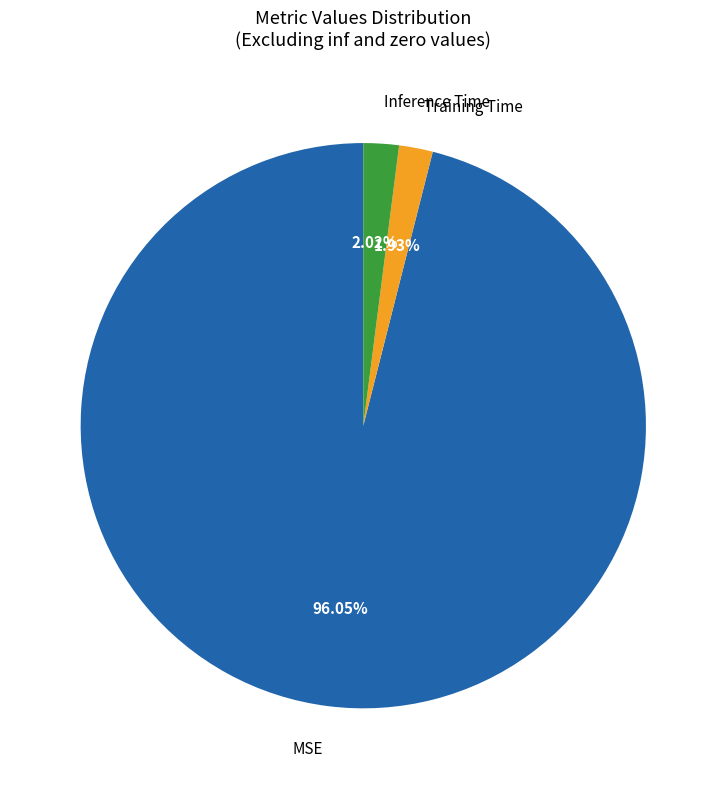

Is it true that Inference Time is 2% of the pie?

True